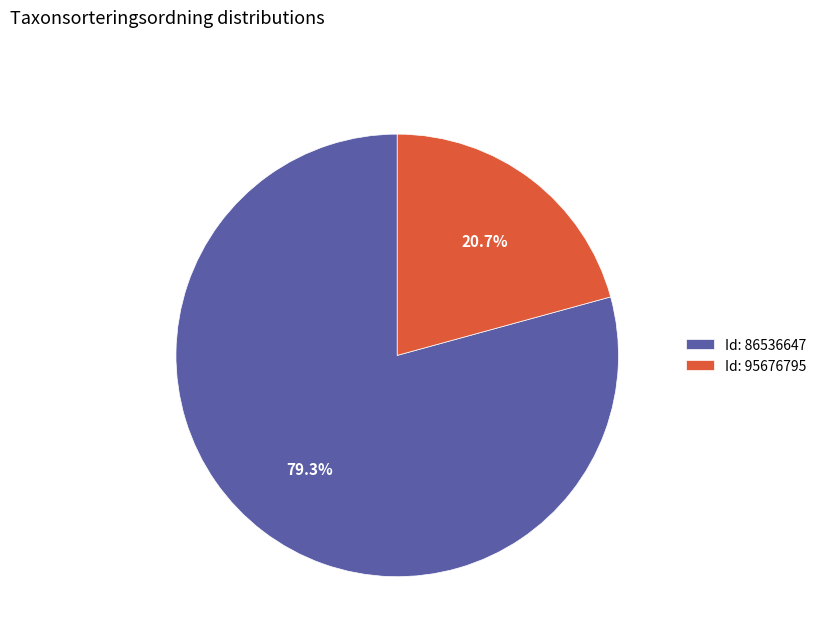

Is there any slice that represents more than half of the pie?

Yes